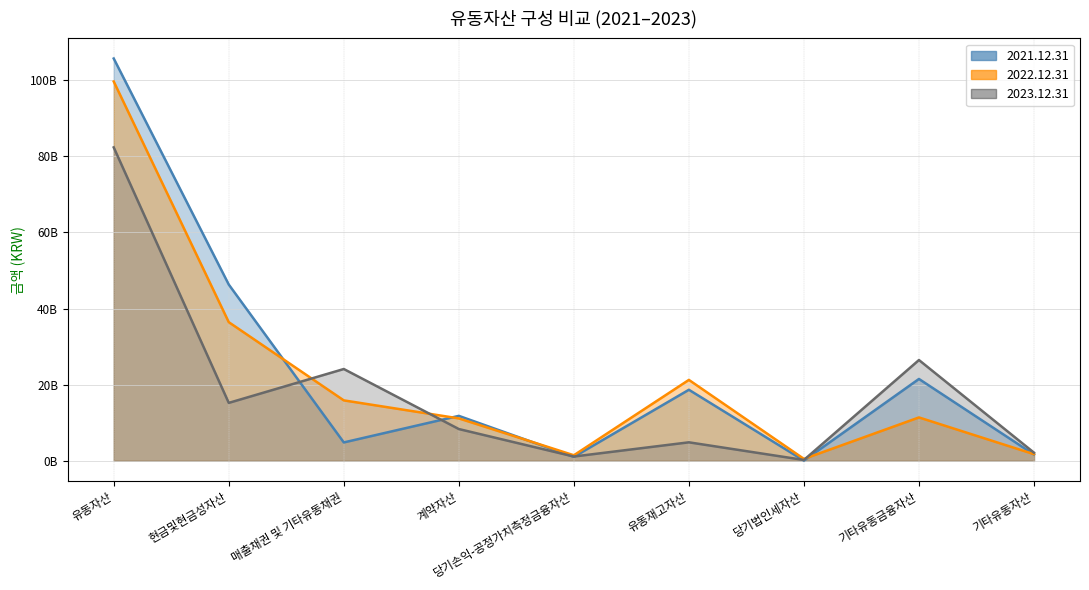

Reading left to right, extract all data points from this chart.

2021.12.31: 유동자산=105727570101	현금및현금성자산=46311165470	매출채권 및 기타유동채권=4807823825	계약자산=11792164348	당기손익-공정가치측정금융자산=1017607107	유동재고자산=18650666588	당기법인세자산=31335240	기타유동금융자산=21492970600	기타유동자산=1623836923
2022.12.31: 유동자산=99678111812	현금및현금성자산=36423358120	매출채권 및 기타유동채권=15863605077	계약자산=11126110694	당기손익-공정가치측정금융자산=1435984007	유동재고자산=21246512078	당기법인세자산=478956295	기타유동금융자산=11379612982	기타유동자산=1723972559
2023.12.31: 유동자산=82365200945	현금및현금성자산=15204404874	매출채권 및 기타유동채권=24106760456	계약자산=8328651291	당기손익-공정가치측정금융자산=1103630000	유동재고자산=4838418447	당기법인세자산=196472250	기타유동금융자산=26468418251	기타유동자산=2118445376